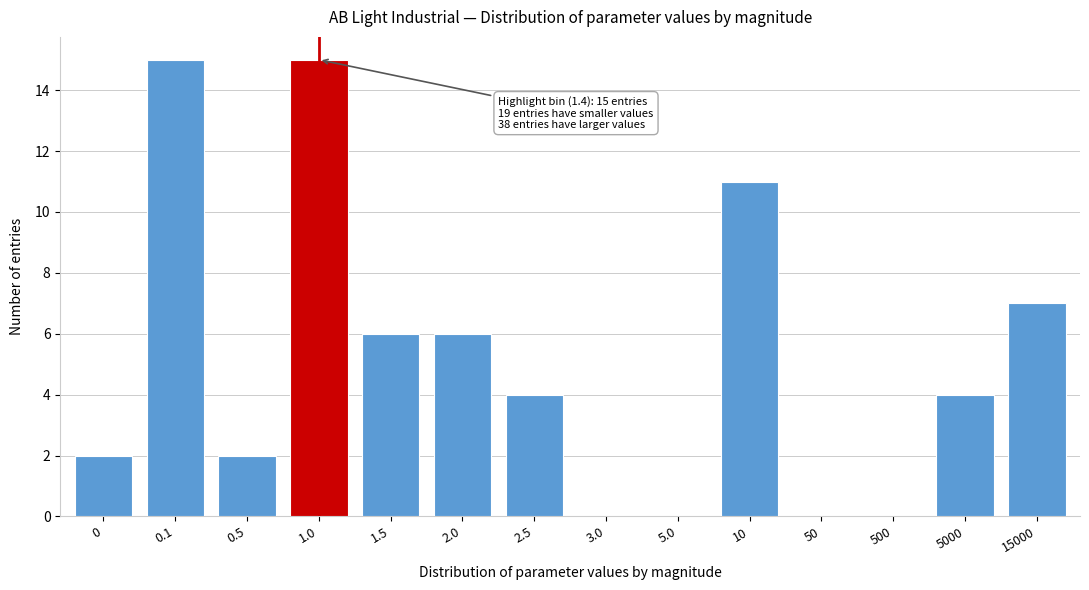

Reading right to left, extract all data points from this chart.

15000=7	5000=4	500=0	50=0	10=11	5.0=0	3.0=0	2.5=4	2.0=6	1.5=6	1.0=15	0.5=2	0.1=15	0=2